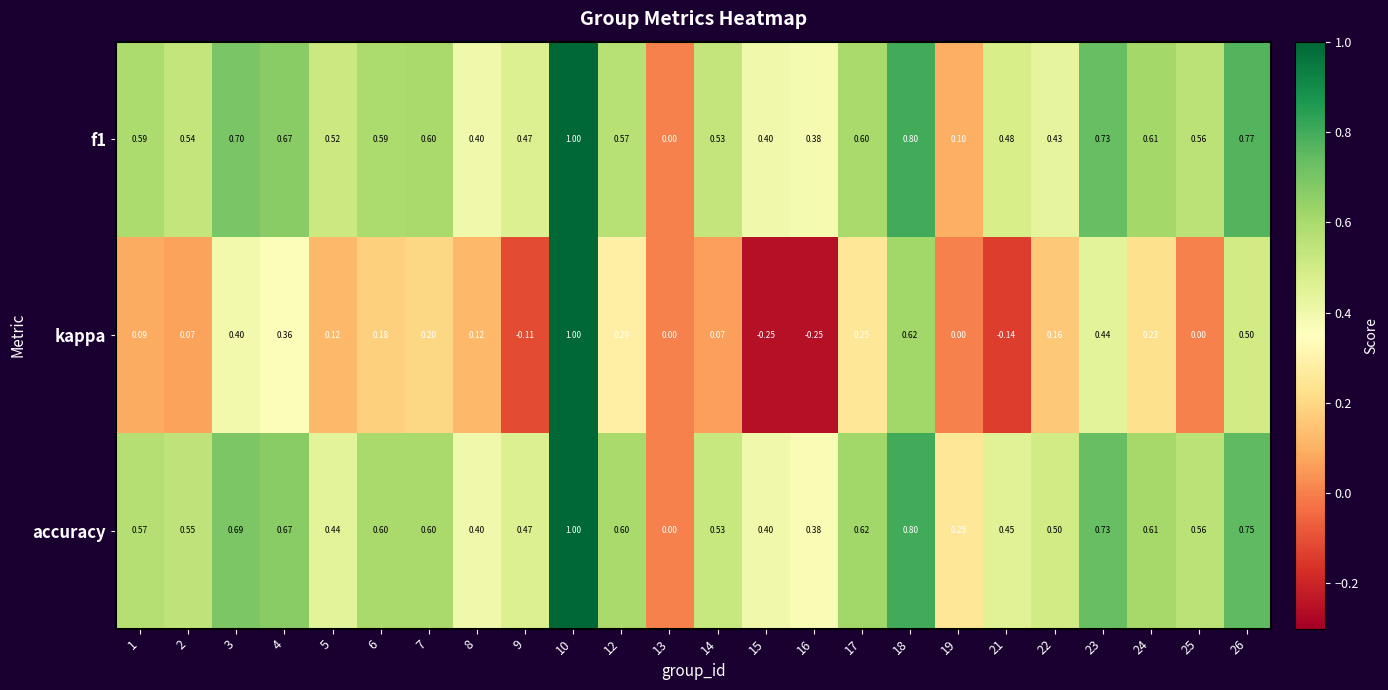

Is the value of f1 at 18 greater than the value of kappa at 17?

Yes